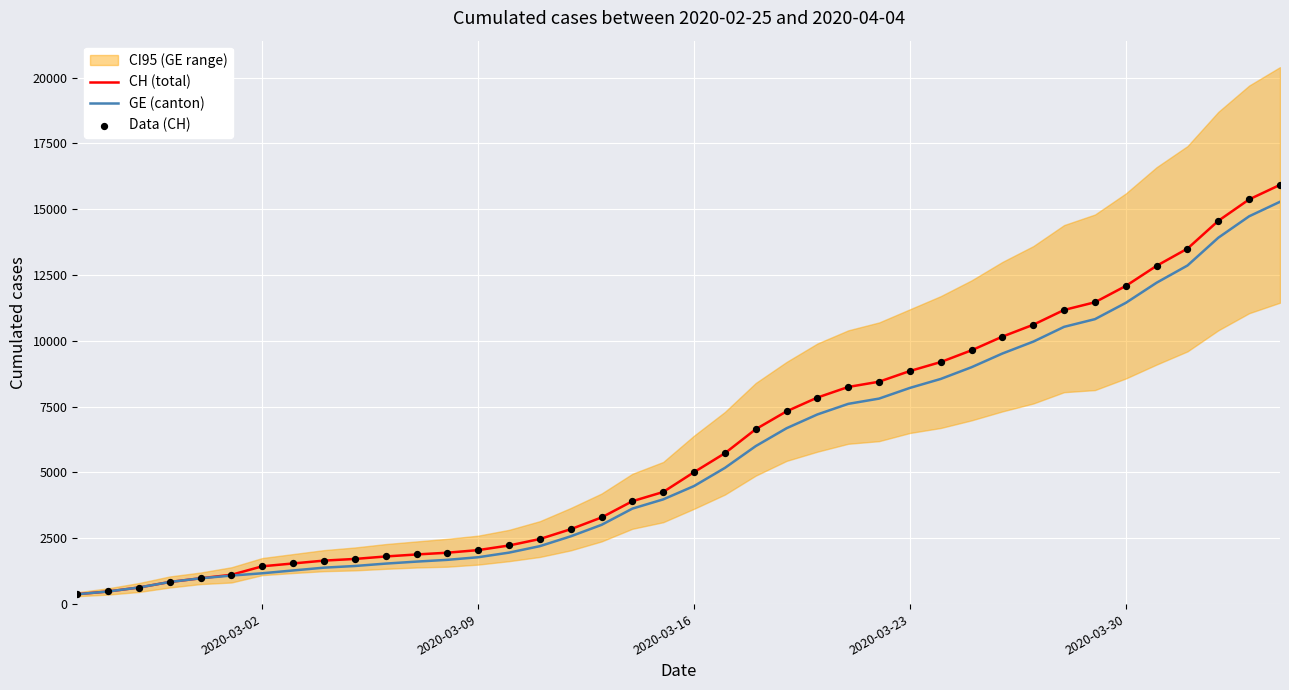

Which series has the widest spread of Y values?

CH (total)